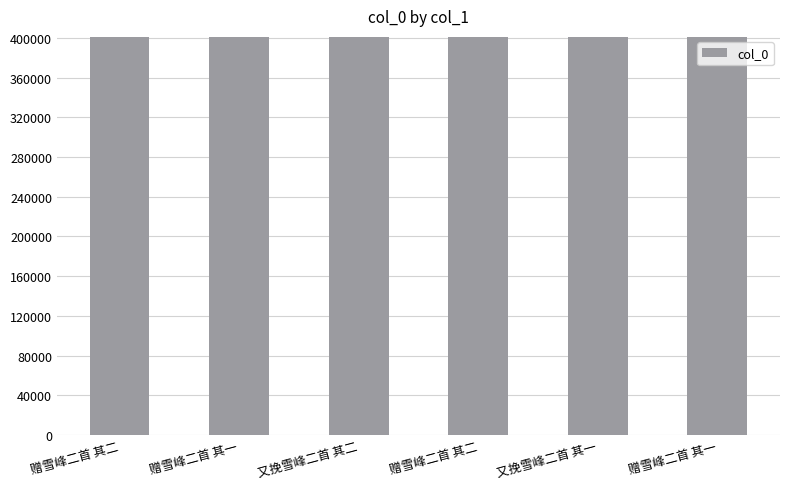

What is the ratio of the value at 赠雪峰二首 其二 to the value at 又挽雪峰二首 其一?

1.0